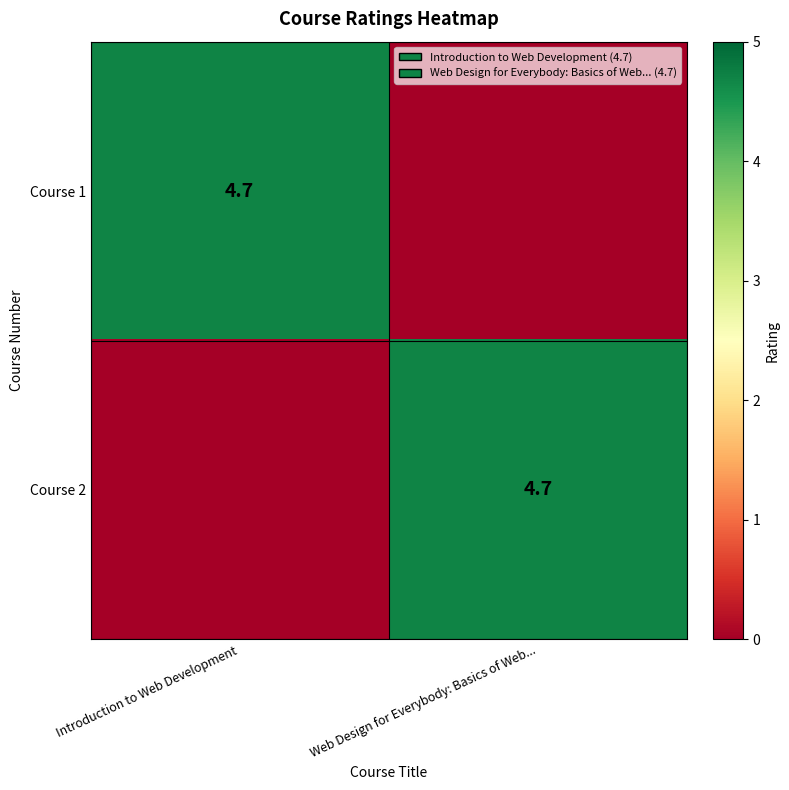

True or false: Course 1 has a value of 7.0 at Introduction to Web Development.

False